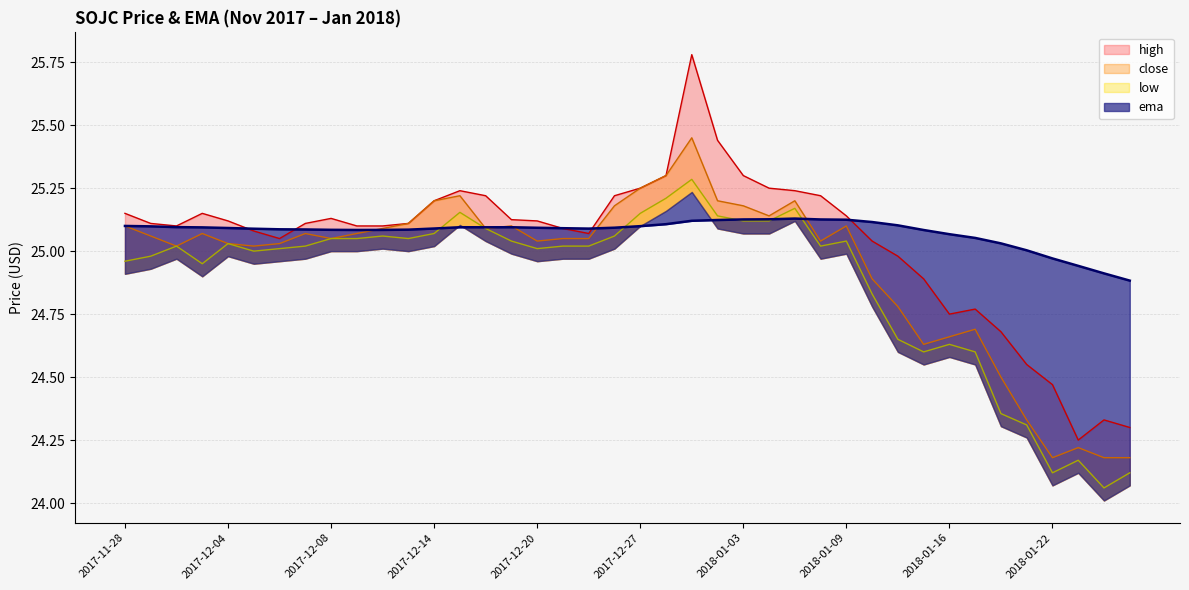

What is the label of the 37th point from the left?

2018-01-22